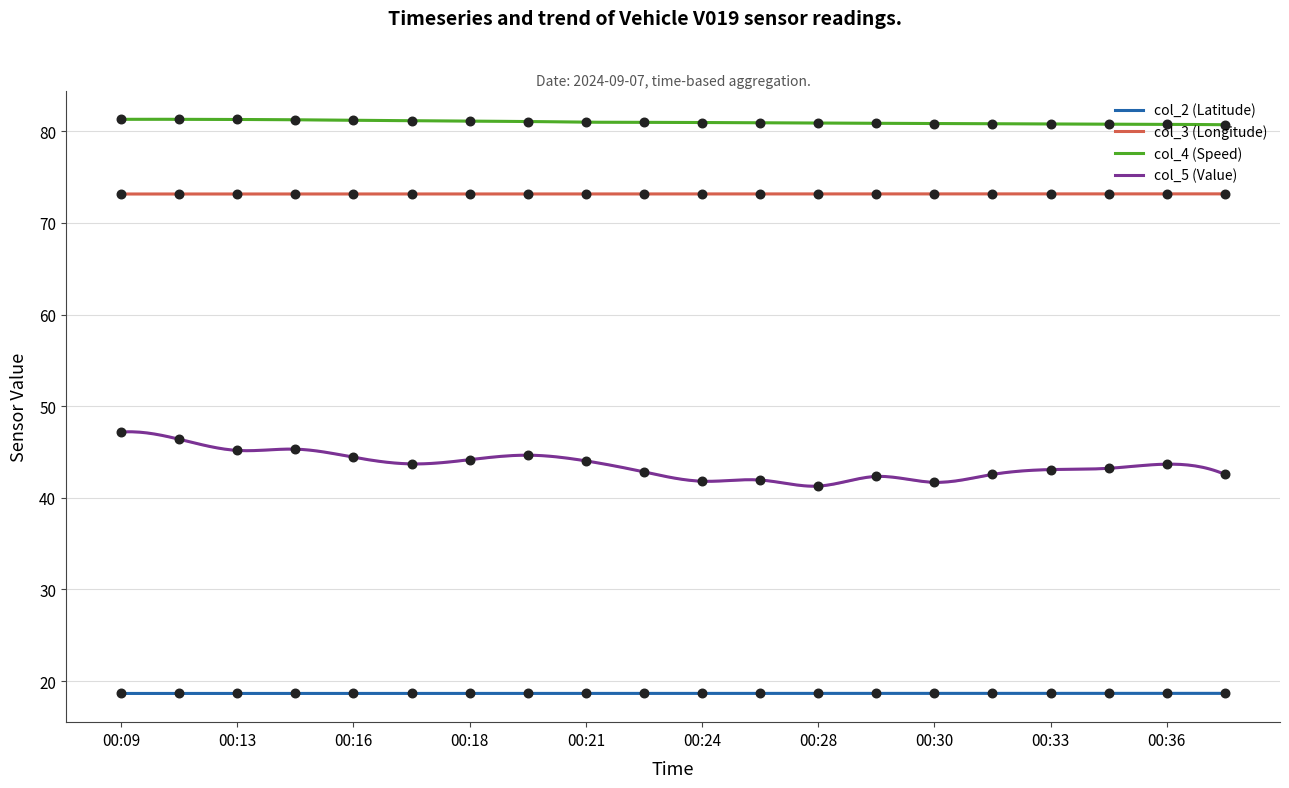

What are all the series names shown in the legend?

col_2 (Latitude), col_3 (Longitude), col_4 (Speed), col_5 (Value)